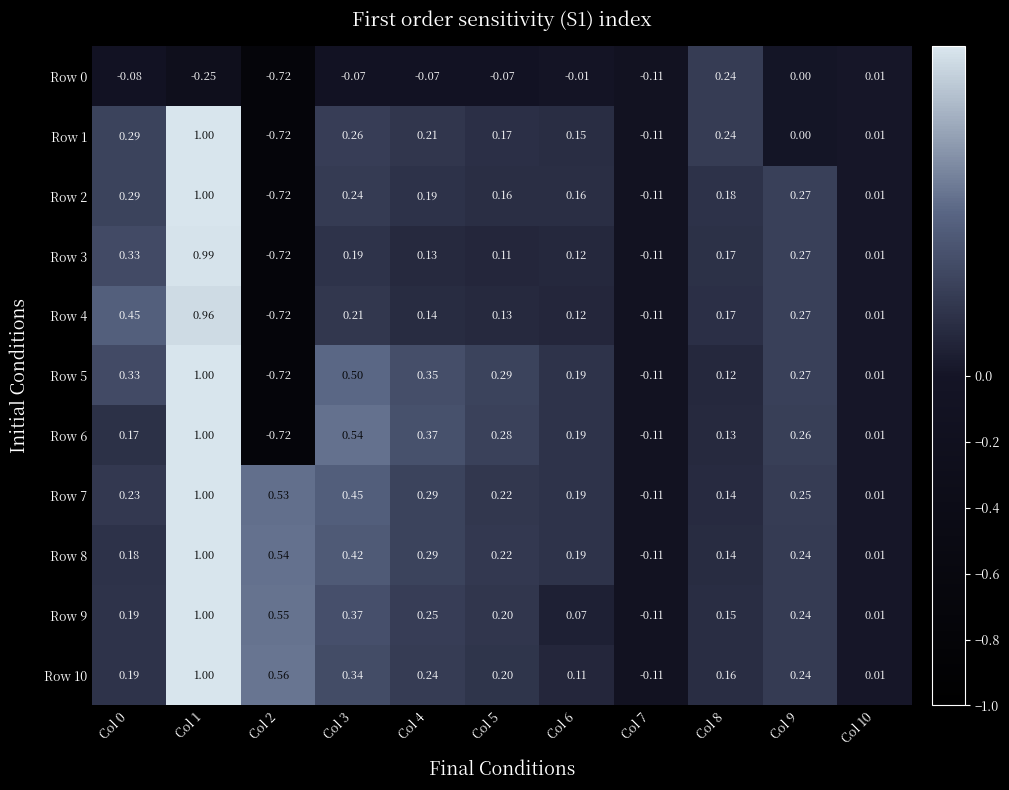

What is the greatest value displayed?

1.0